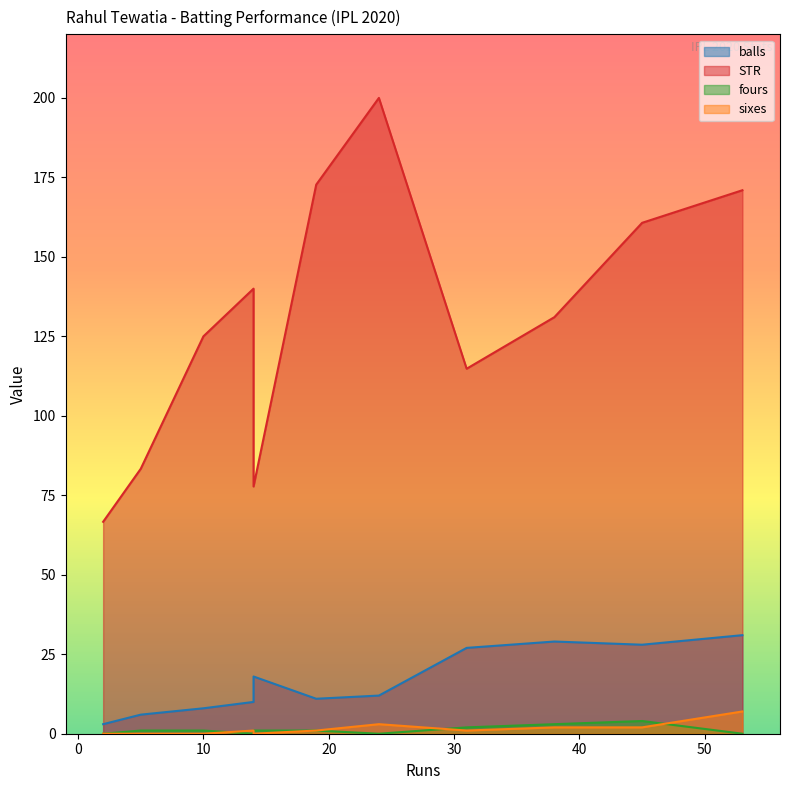

Does the chart display data point markers on the line(s)?

No